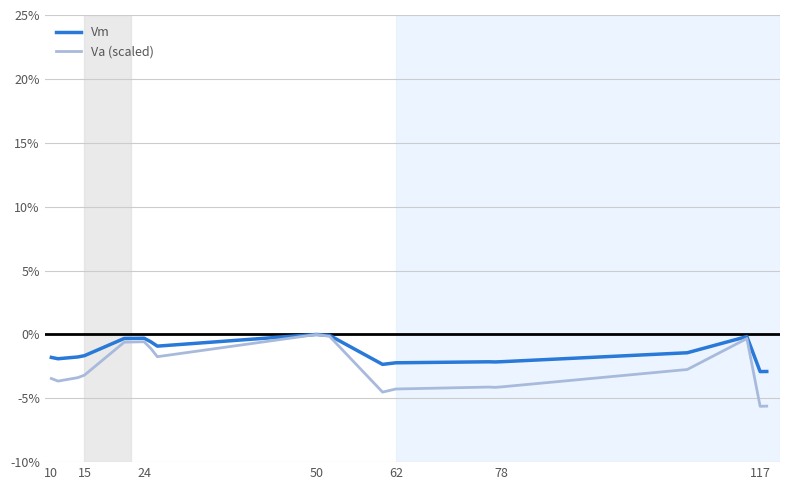

Which series has the widest spread of values?

Va (scaled)